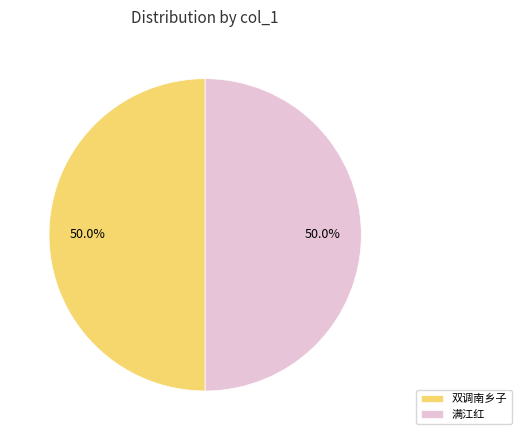

What is the ratio of the value at 双调南乡子 to the value at 满江红?

1.0